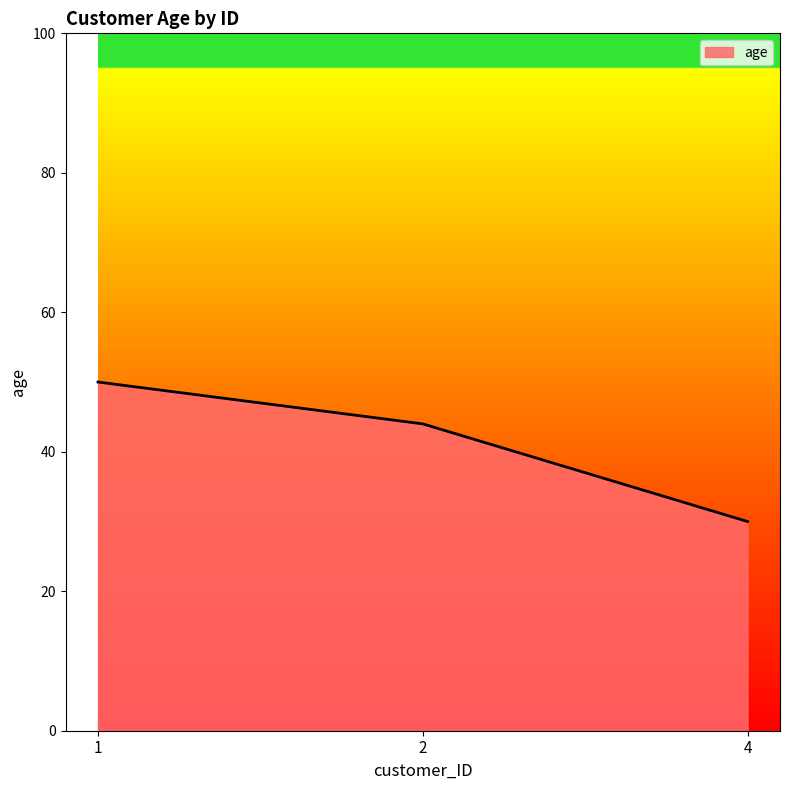

What is the difference between the values at 4 and 2?

14